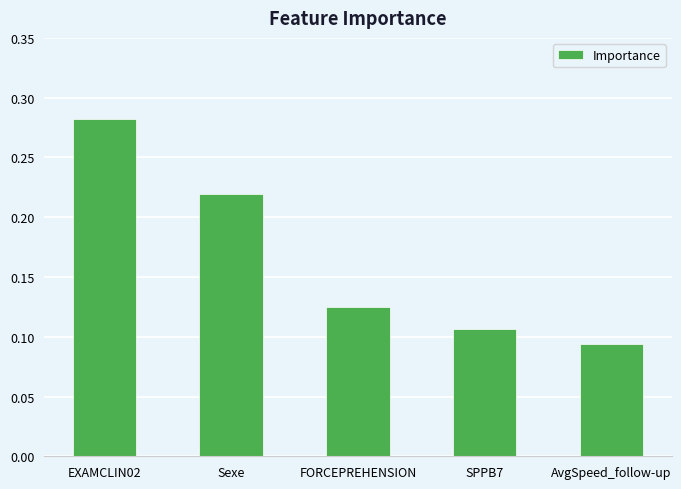

How many values are between 0 and 1?

5